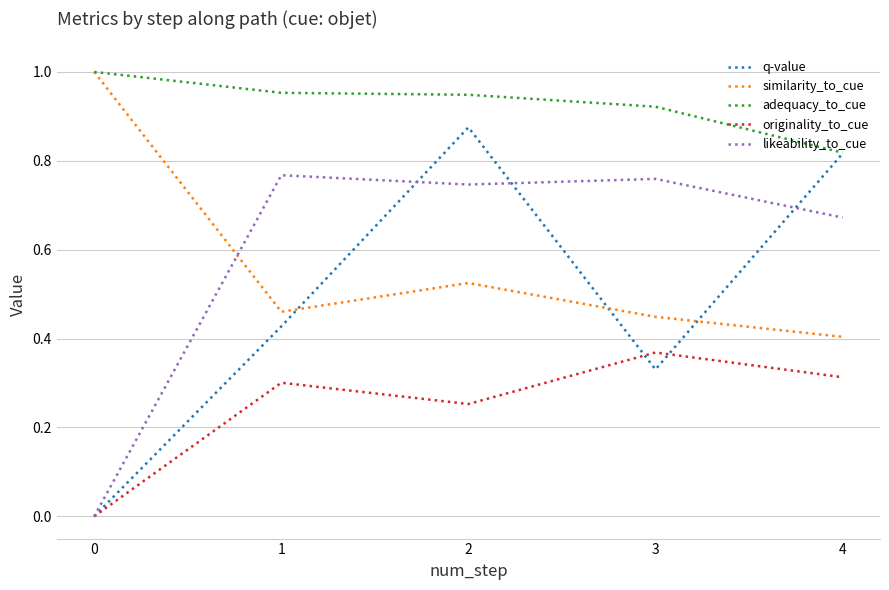

The similarity_to_cue series shows 0.6 at 3. True or false?

False